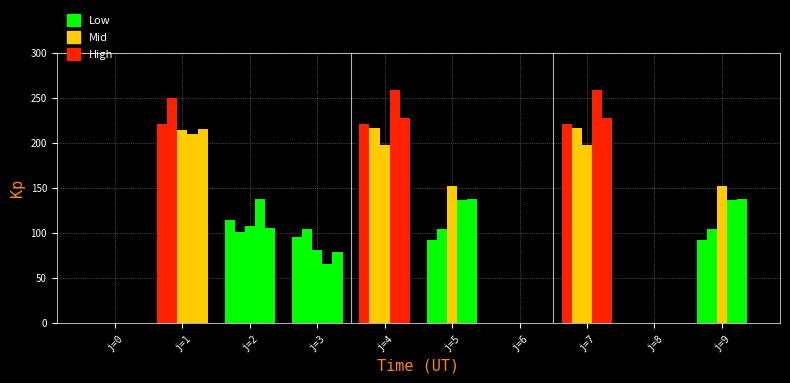

Is the value of s1 at j=5 greater than the value of s3 at j=2?

No